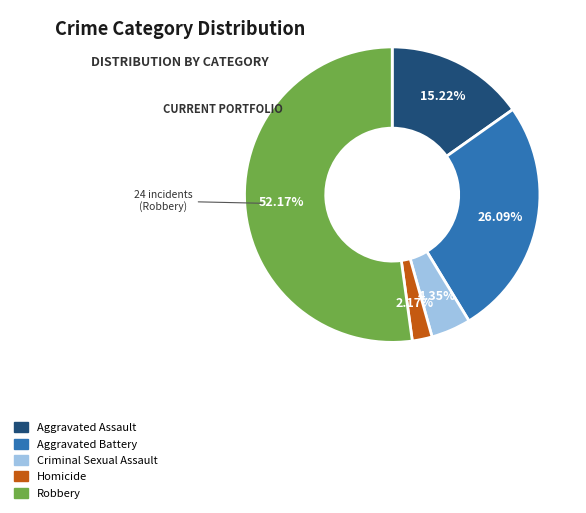

To the nearest percent, what is the combined percentage of Criminal Sexual Assault and Robbery?

57%